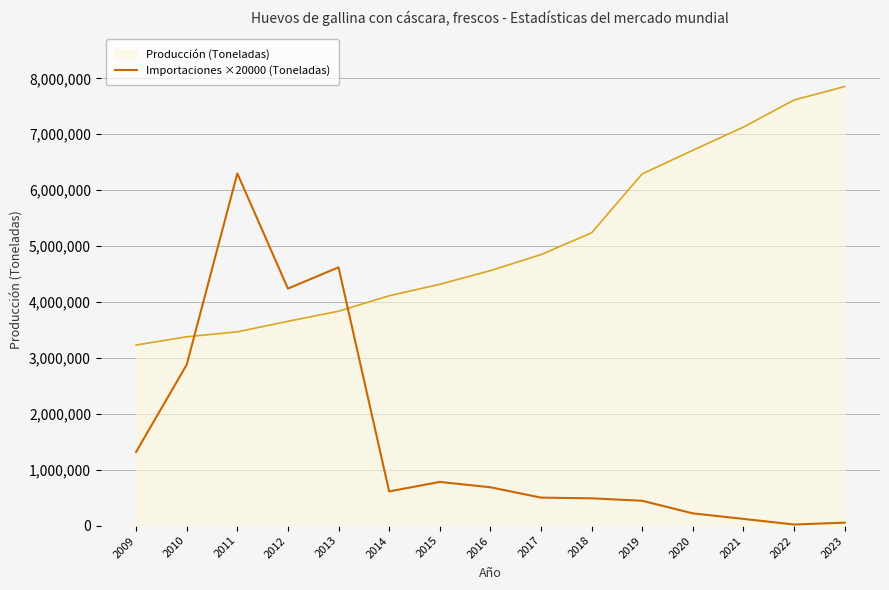

What is the greatest value displayed?

7853223.0